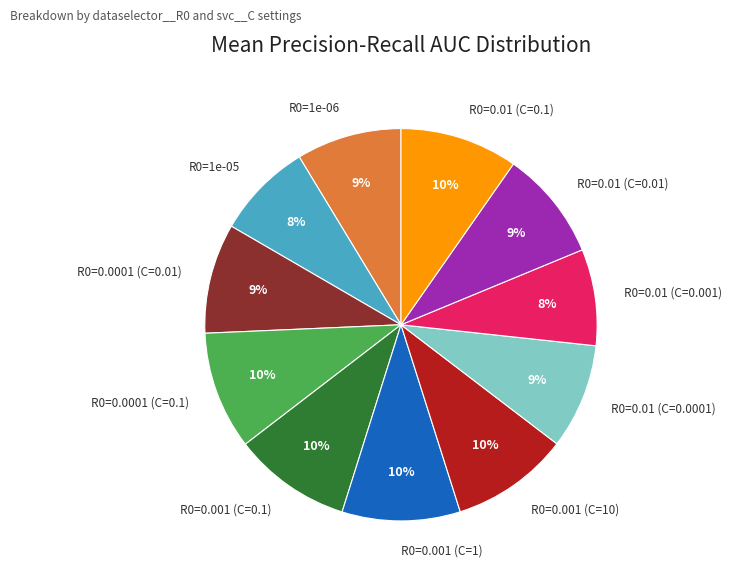

Does any single category account for the majority?

No